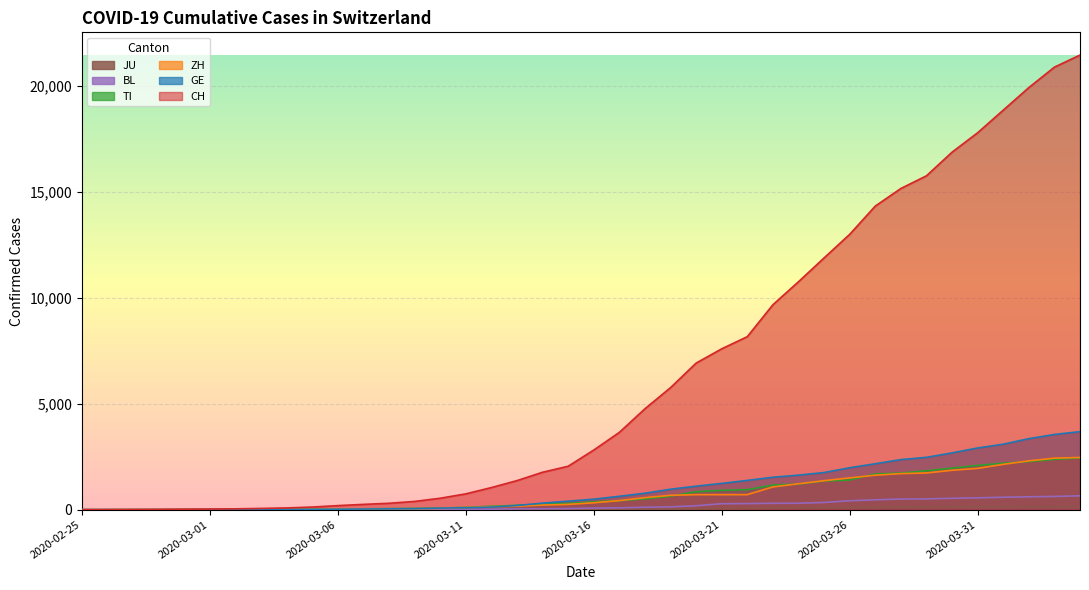

Rank the series by their maximum value, from highest to lowest.

CH, GE, ZH, TI, BL, JU